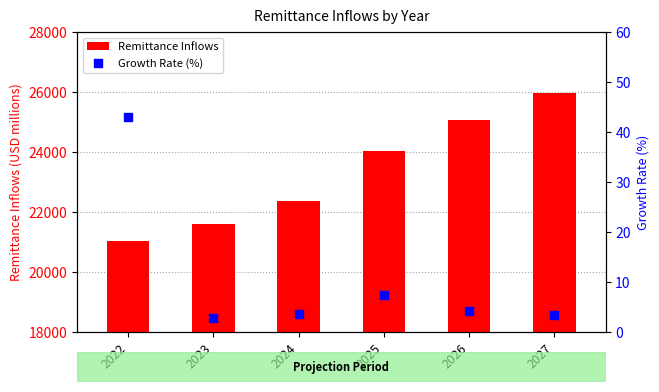

Which series has the largest total across all categories?

Remittance Inflows